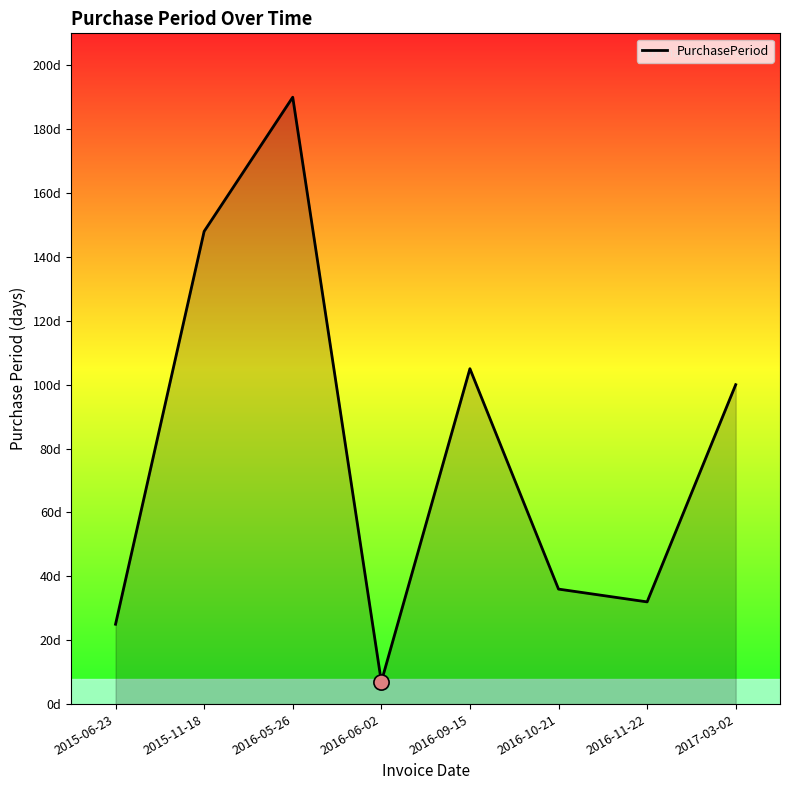

What is the ratio of the value at 2017-03-02 to the value at 2015-06-23?

4.0